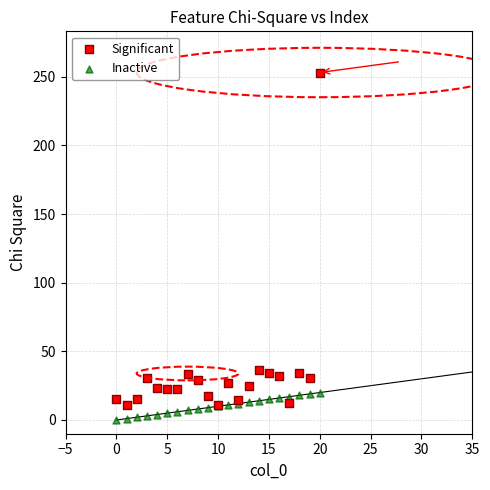

What are all the series names shown in the legend?

Significant, Inactive